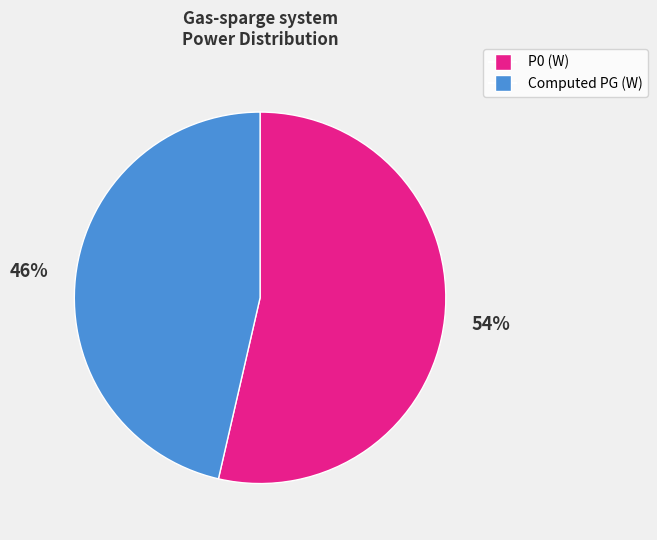

Count the number of slices in the pie.

2